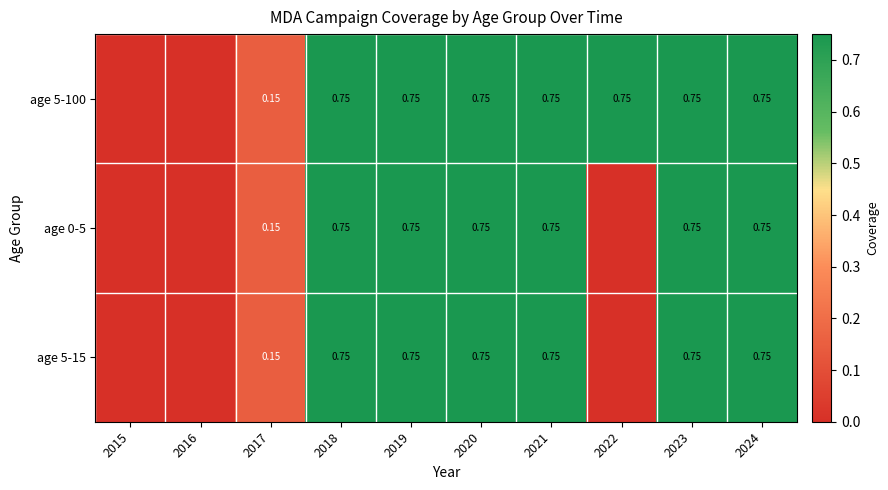

Which series has the largest total across all categories?

age 5-100